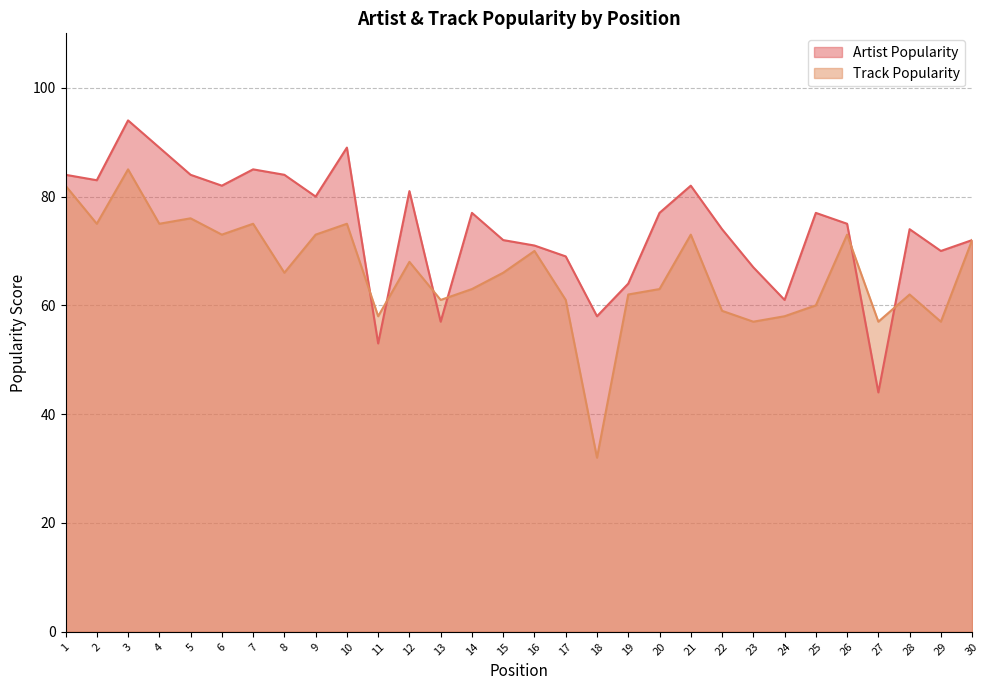

Reading left to right, what are all the values shown in this chart?

Artist Popularity: 1=84	2=83	3=94	4=89	5=84	6=82	7=85	8=84	9=80	10=89	11=53	12=81	13=57	14=77	15=72	16=71	17=69	18=58	19=64	20=77	21=82	22=74	23=67	24=61	25=77	26=75	27=44	28=74	29=70	30=72
Track Popularity: 1=82	2=75	3=85	4=75	5=76	6=73	7=75	8=66	9=73	10=75	11=58	12=68	13=61	14=63	15=66	16=70	17=61	18=32	19=62	20=63	21=73	22=59	23=57	24=58	25=60	26=73	27=57	28=62	29=57	30=72